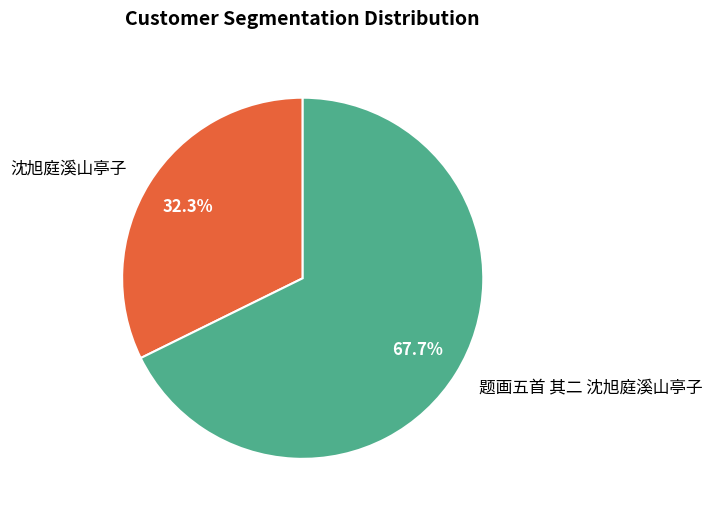

What percentage is the 沈旭庭溪山亭子 slice, to the nearest percent?

32%